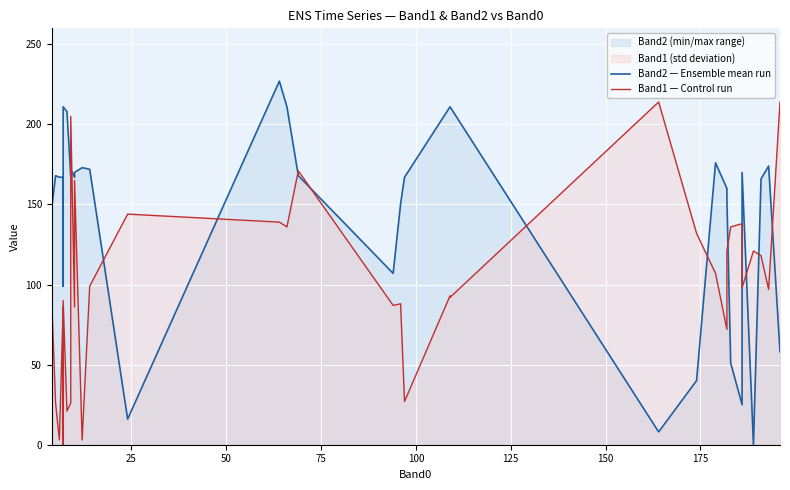

True or false: Band2 — Ensemble mean run and Band1 — Control run cross at least once.

True